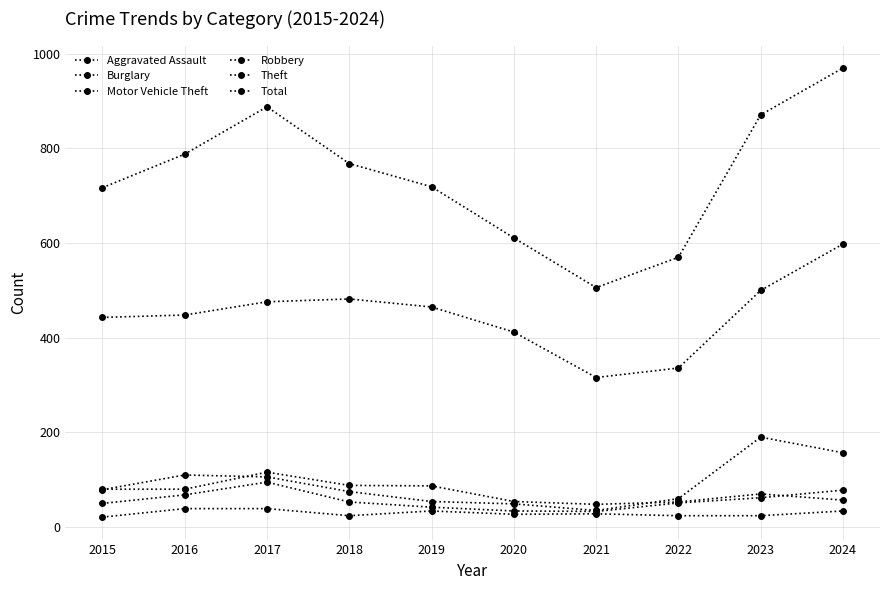

Is this an area chart (filled region under the line)?

No